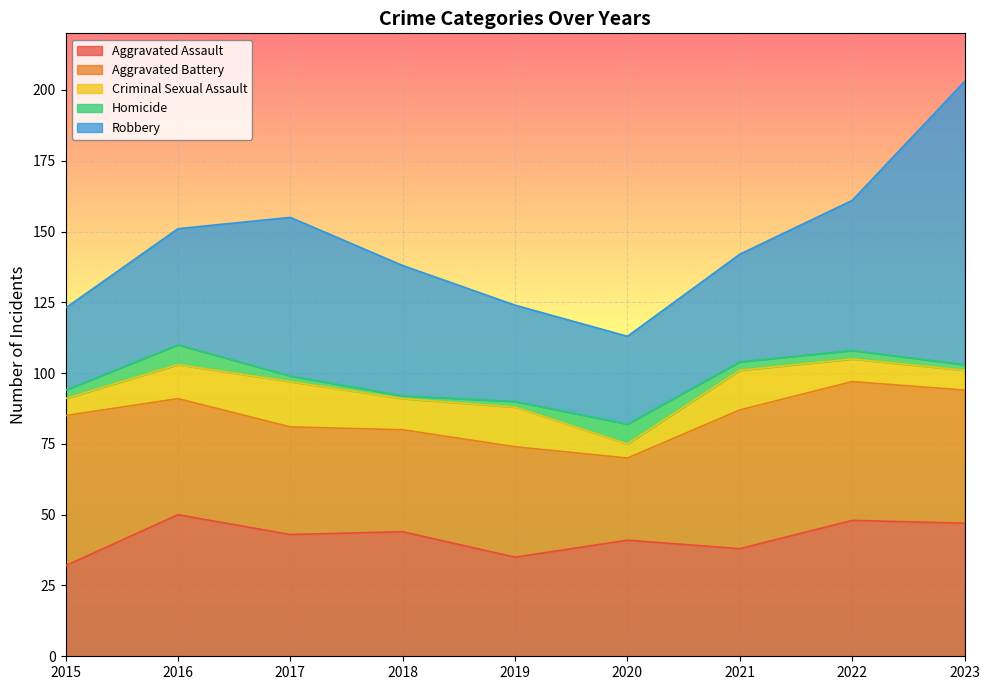

True or false: Aggravated Assault and Criminal Sexual Assault intersect in this chart.

False